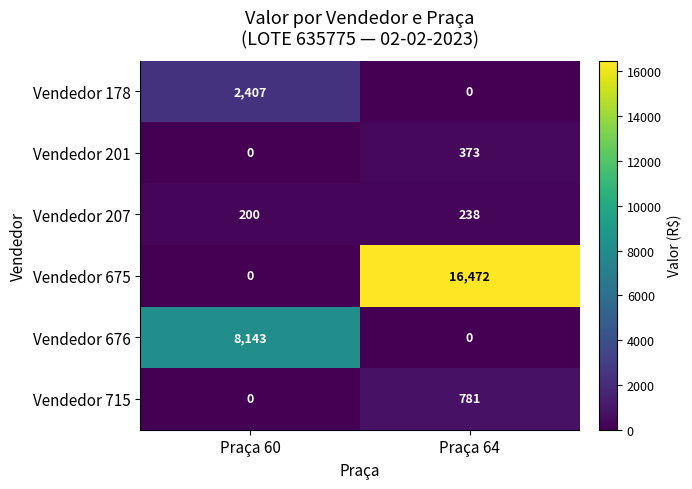

Which series has the largest total across all categories?

Vendedor 675